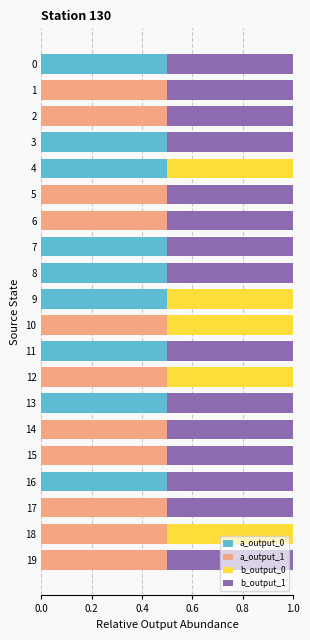

The value of a_output_0 at 9 is 0.5. True or false?

True